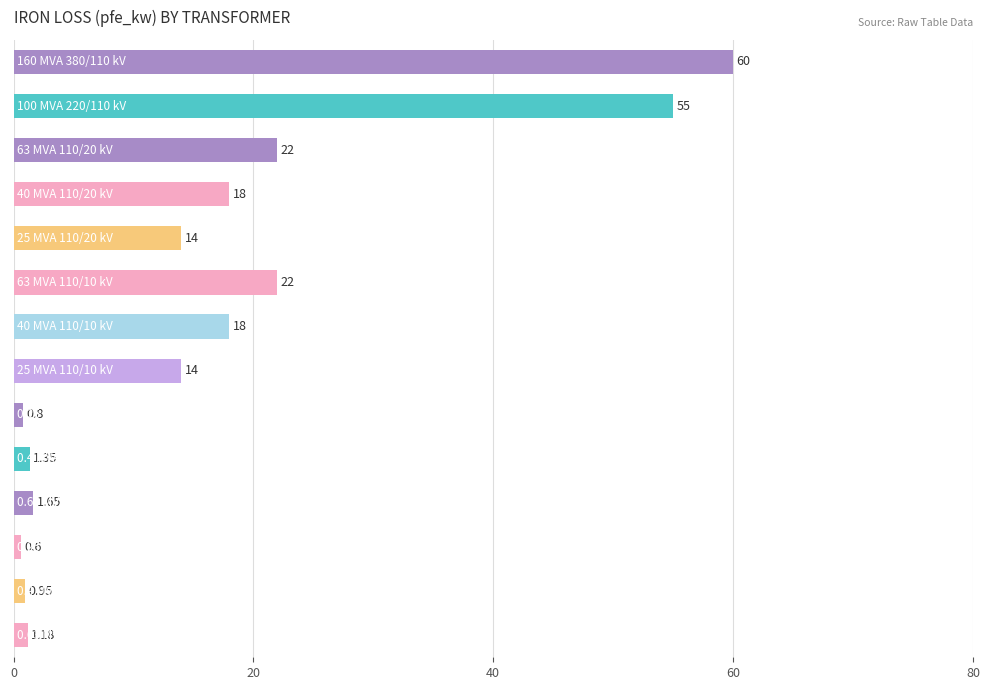

What is the average value?

16.4